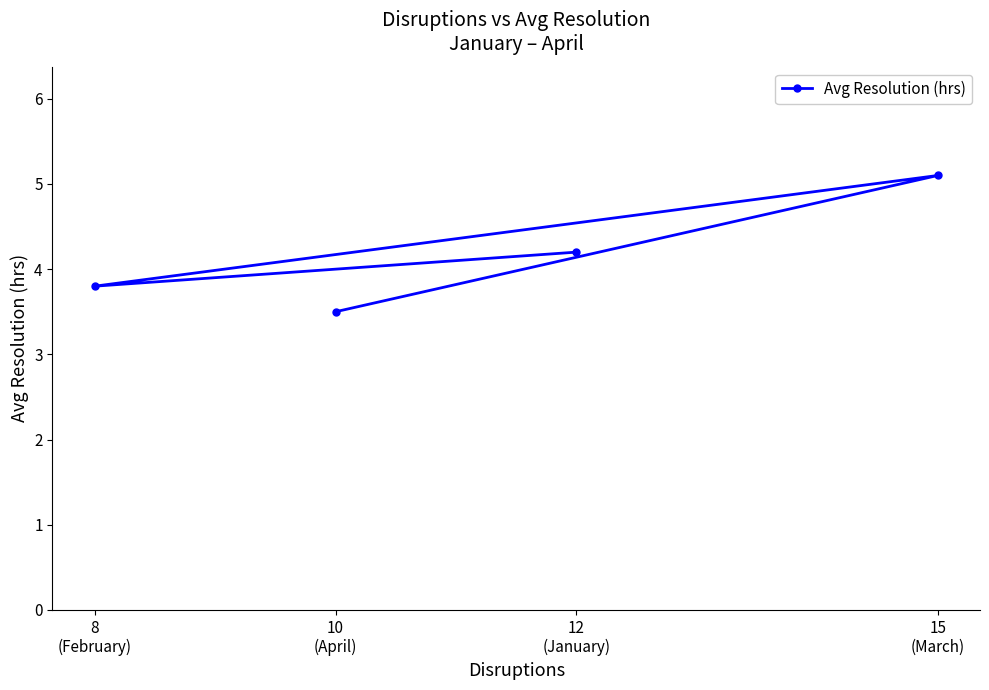

How many values are below 4?

2